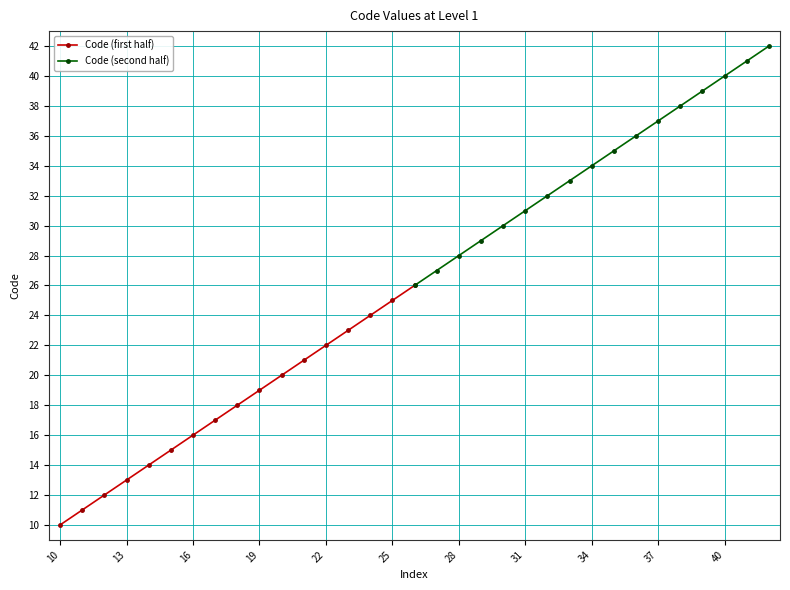

Rank the series by their maximum value, from highest to lowest.

Code (second half), Code (first half)